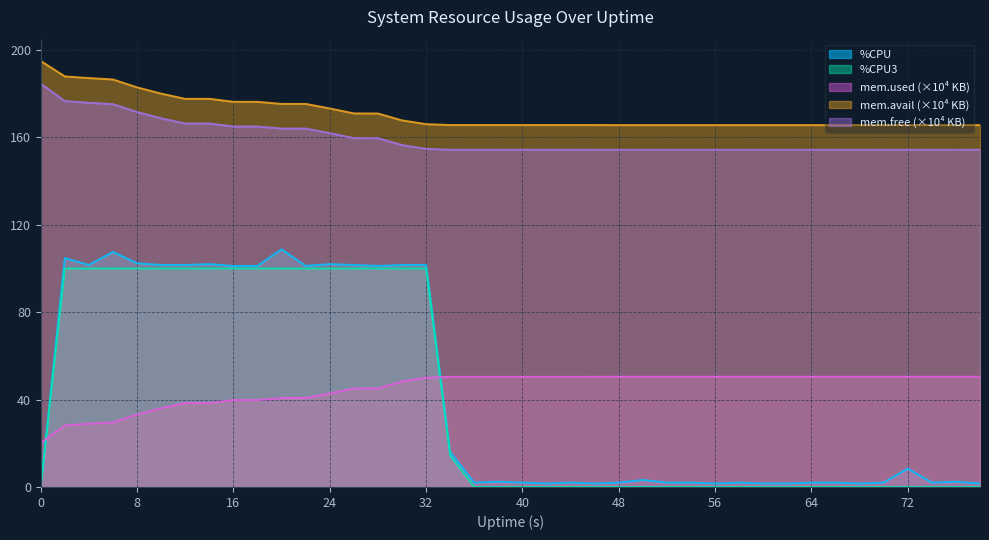

At which category does mem.free.KB reach its first local peak?

12